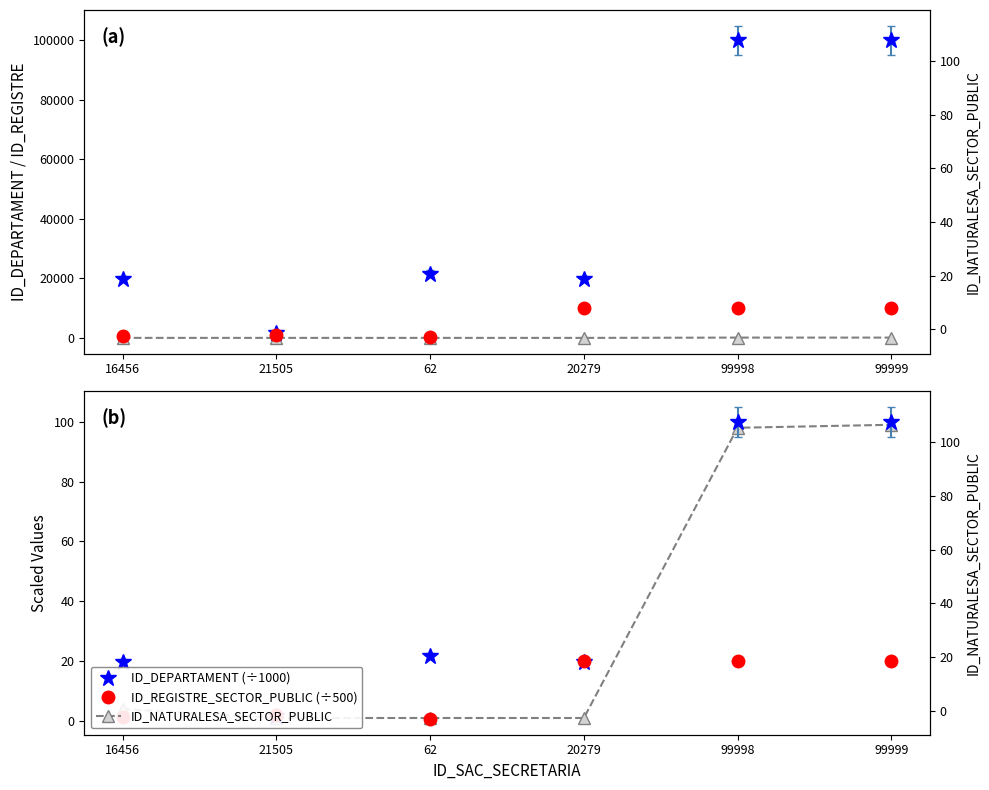

At which label does ID_DEPARTAMENT (÷1000) reach its peak?

99999